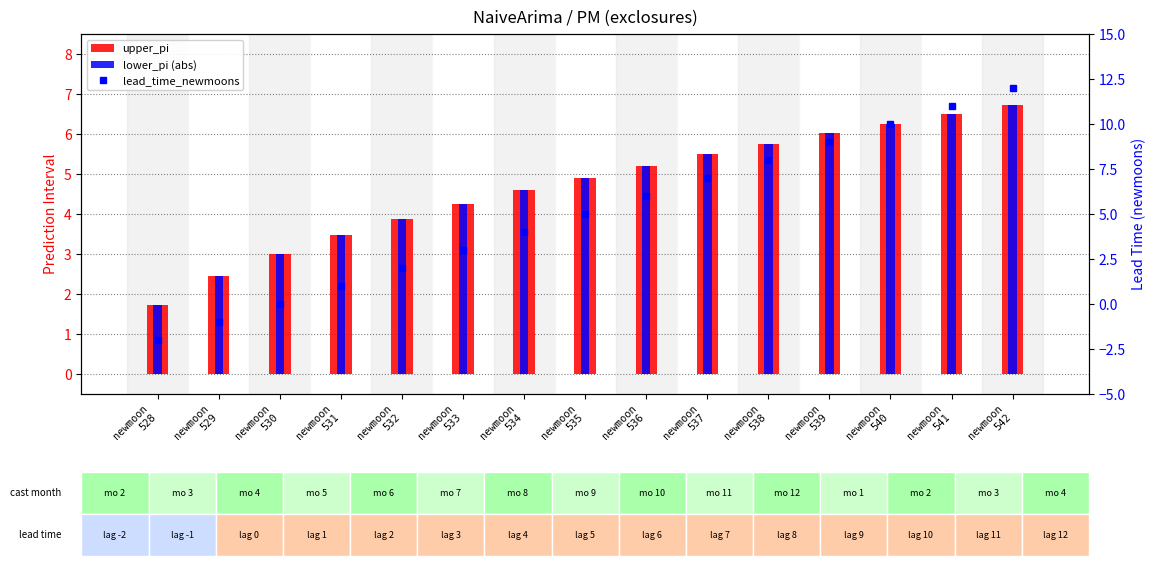

How many values in the lower_pi (abs) series exceed 4?

10